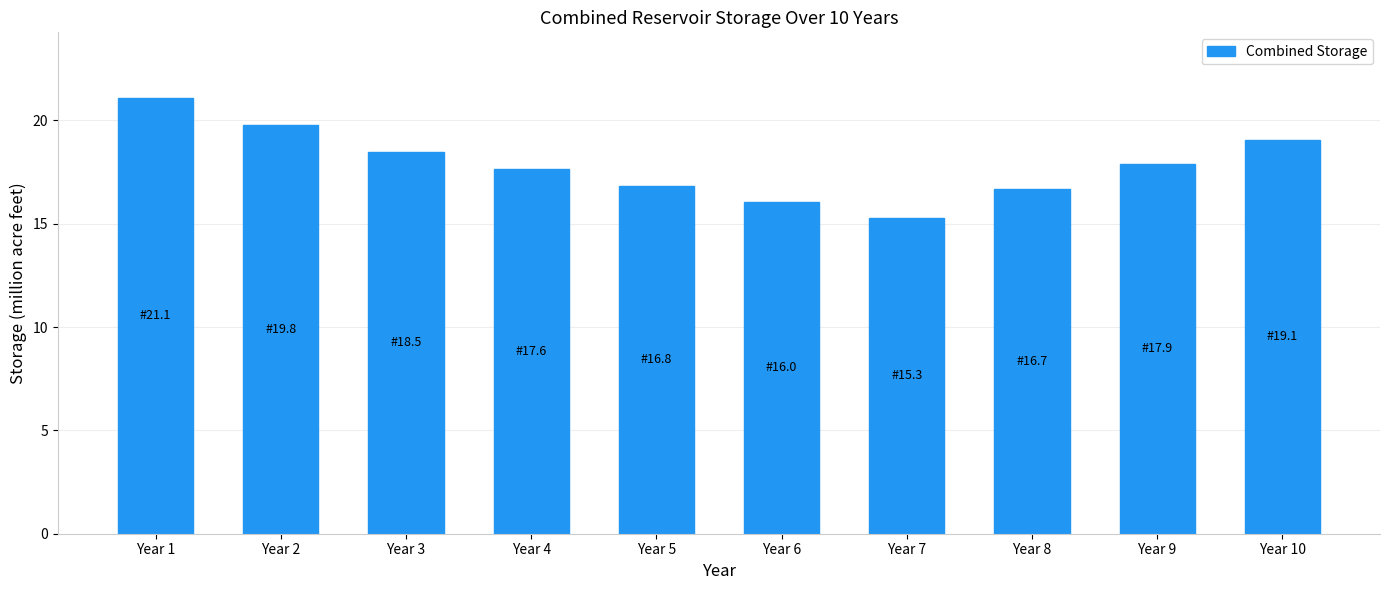

Reading left to right, list all the values displayed in this chart.

21.1	19.8	18.5	17.6	16.8	16.0	15.3	16.7	17.9	19.1